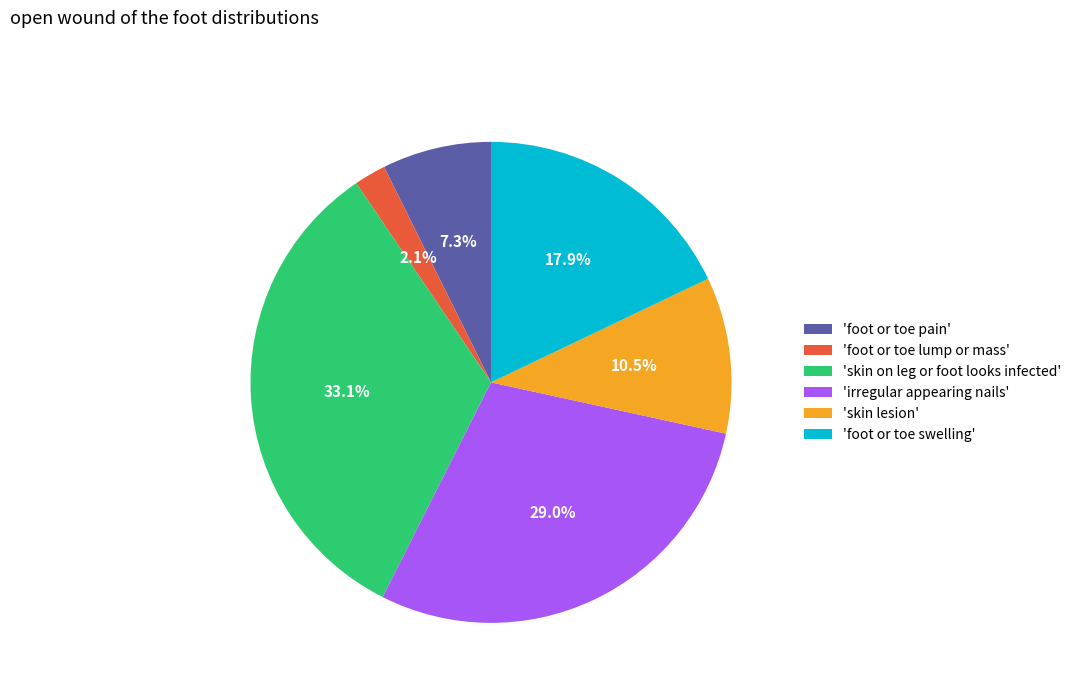

To the nearest percent, what is the average slice percentage?

17%